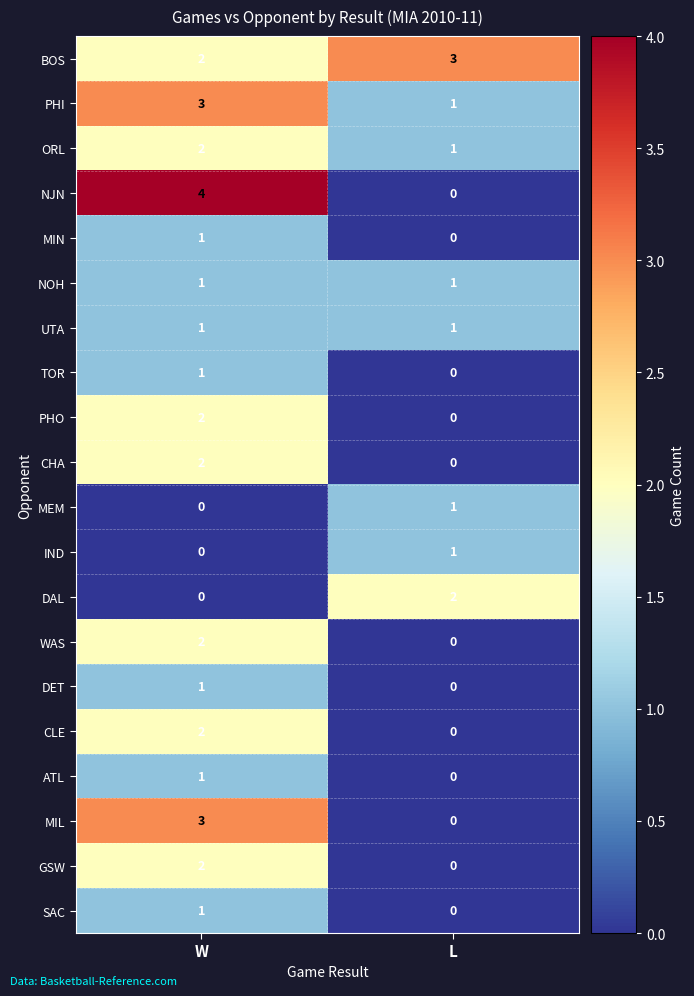

What is the spread (max minus min) of values at L?

3